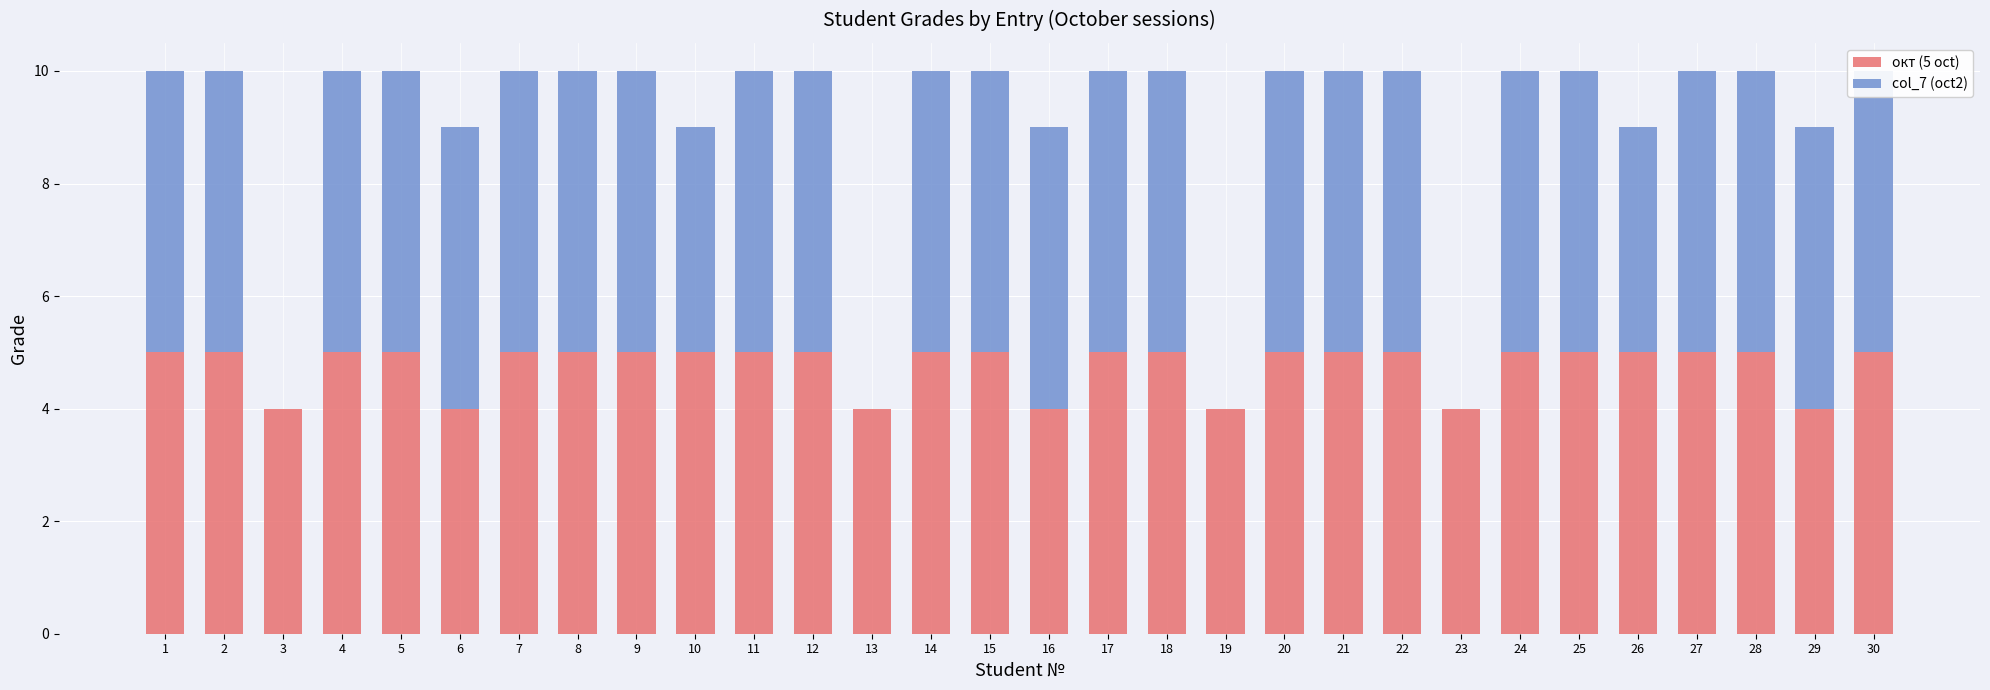

What is the maximum value for окт (5 oct)?

5